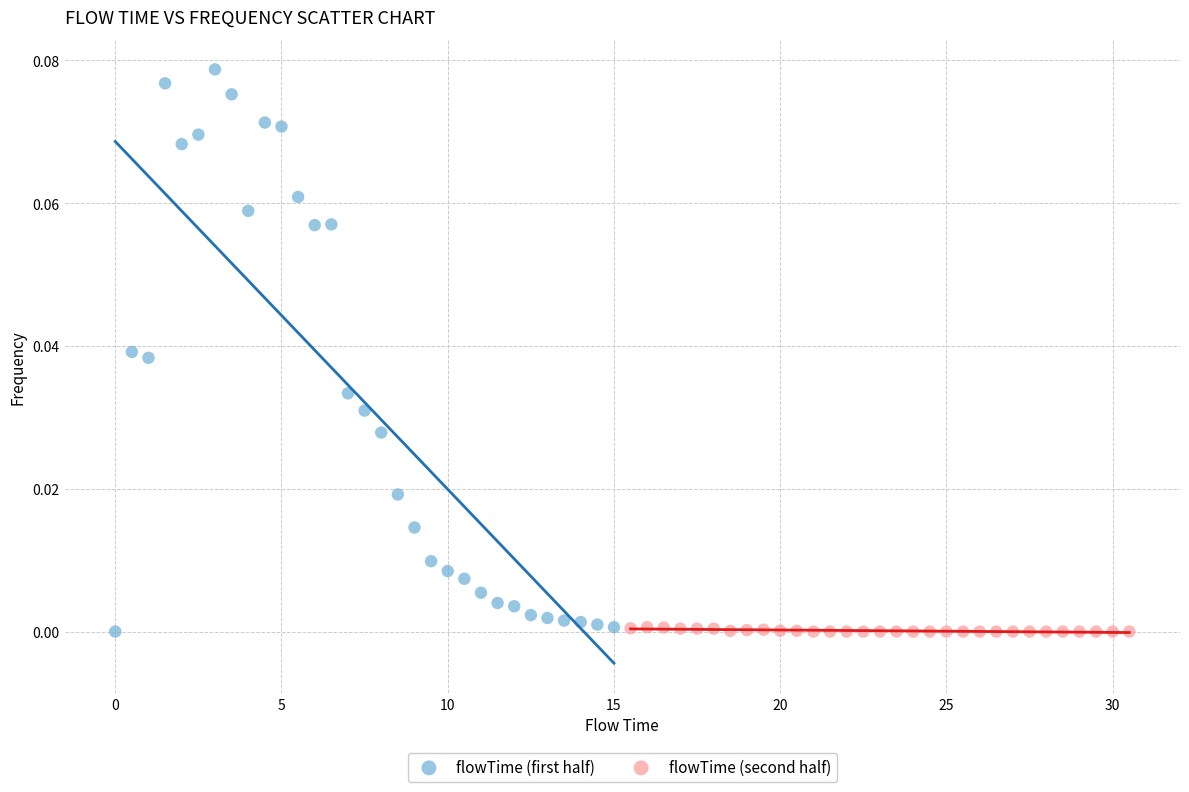

What are all the series names shown in the legend?

flowTime (first half), flowTime (second half)